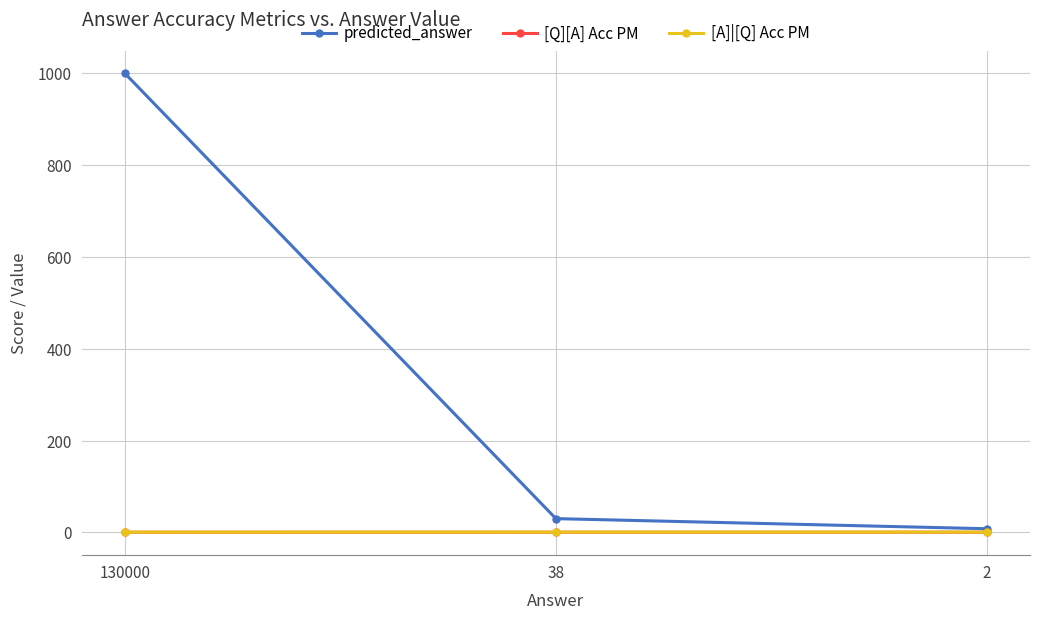

What is the sum of the predicted_answer values at 130000 and 38?

1030.0